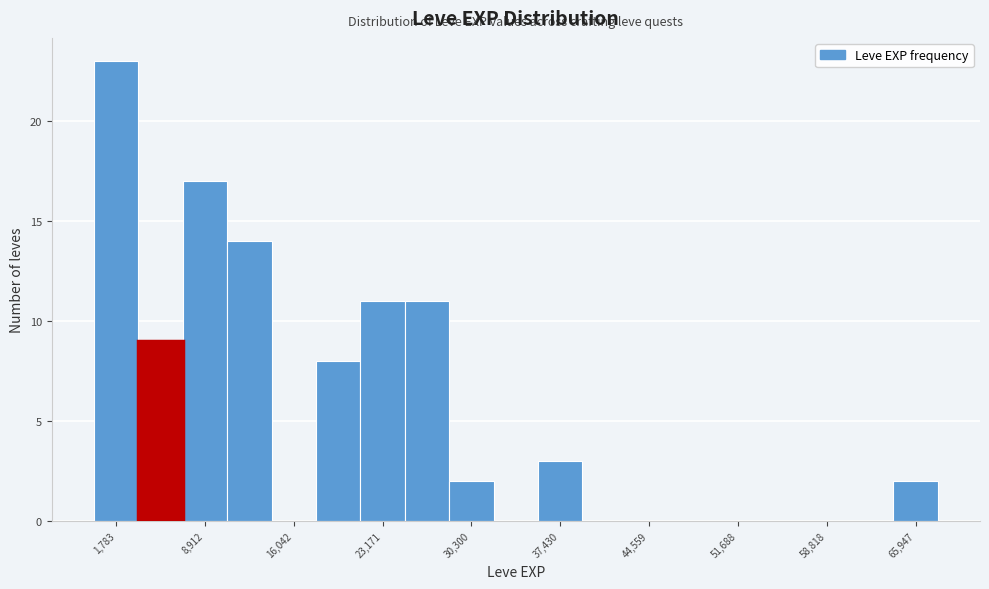

Around what value on the x-axis is the tallest bar? Give the approximate position of its centre, as read against the axis.

2000